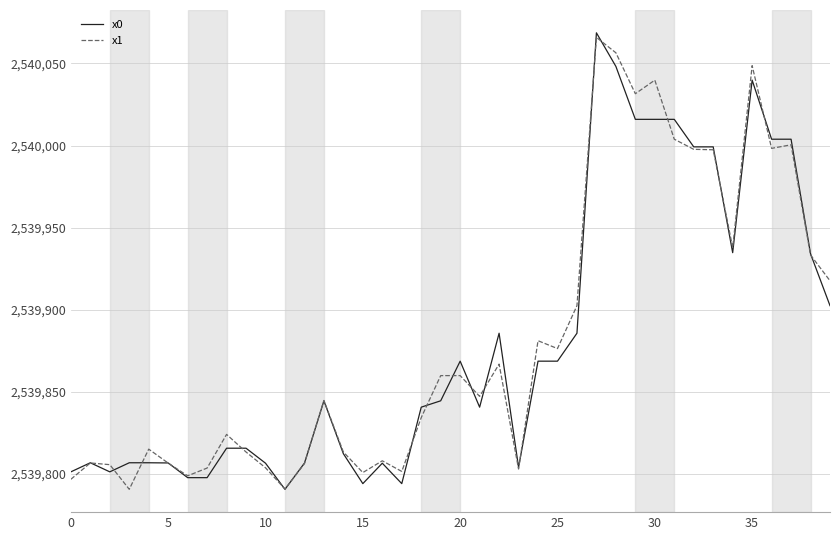

What is the smallest value displayed?

2539790.4